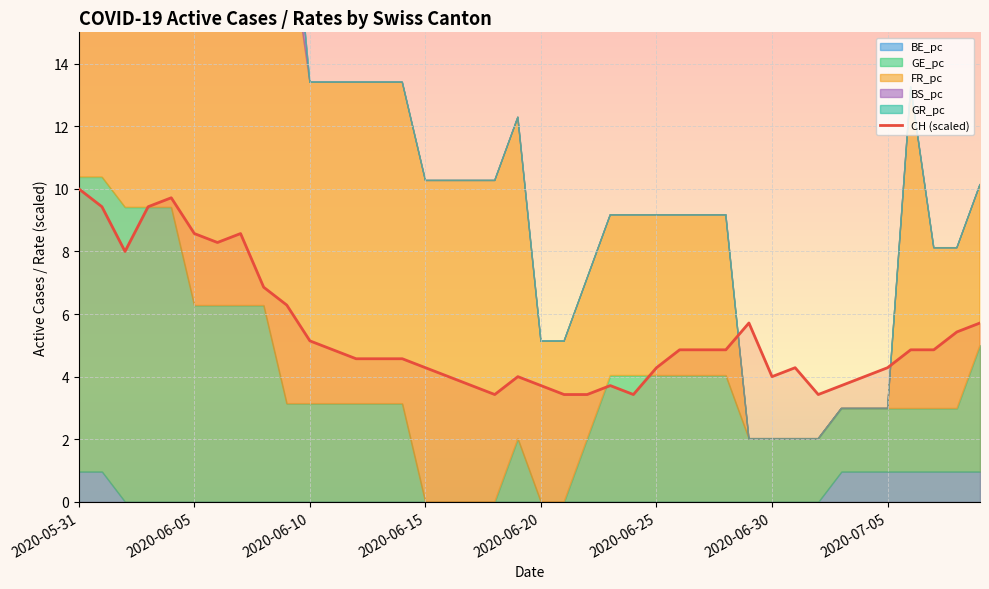

What is the sum of all values?

215.1